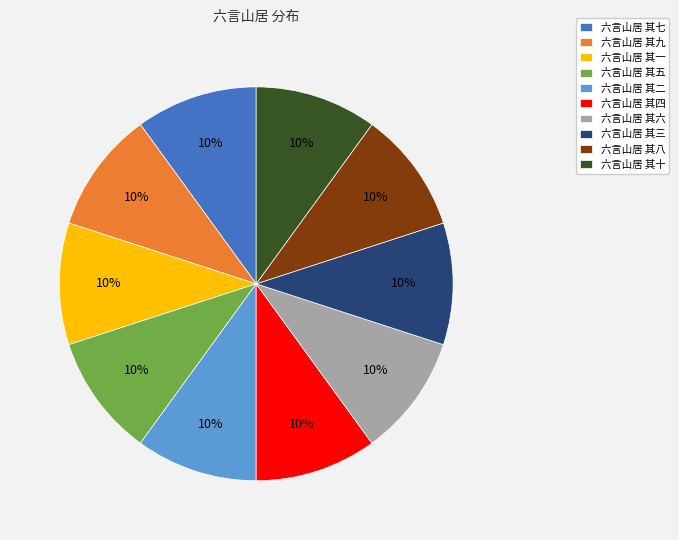

Count the number of slices in the pie.

10